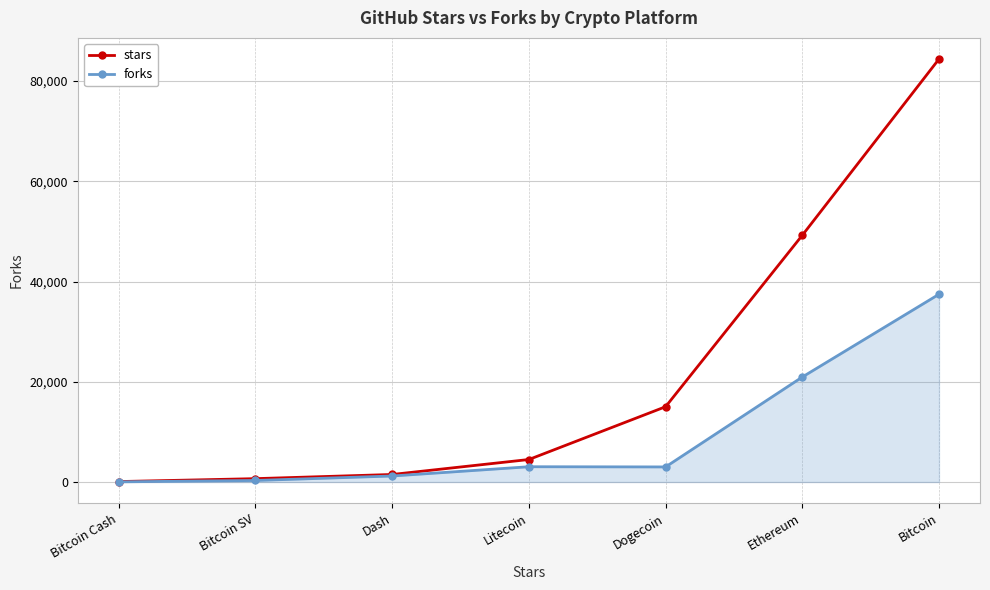

Rank the series by their average value, from highest to lowest.

stars, forks